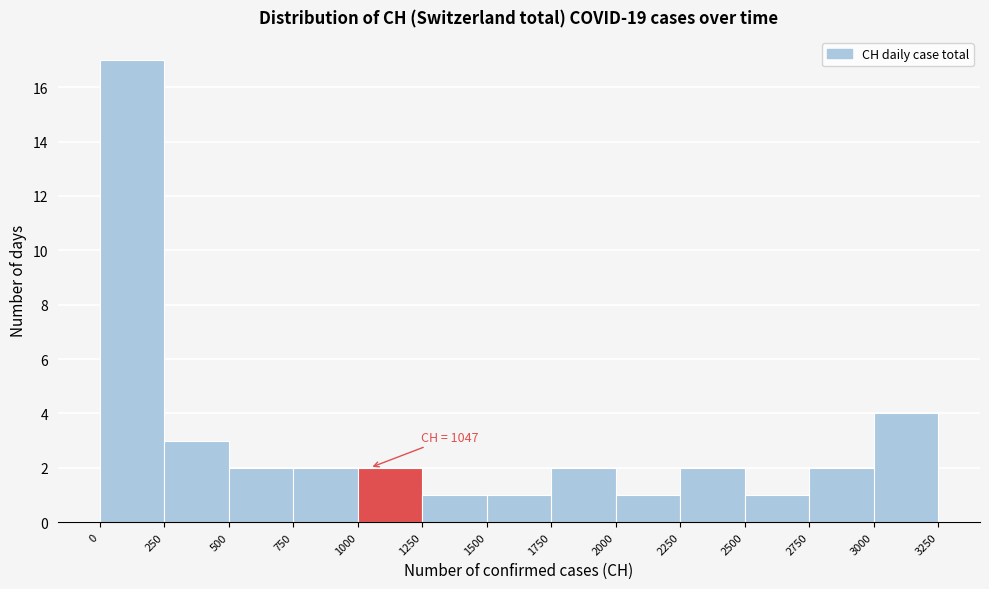

Which range on the x-axis has the tallest bar?

0 to 250